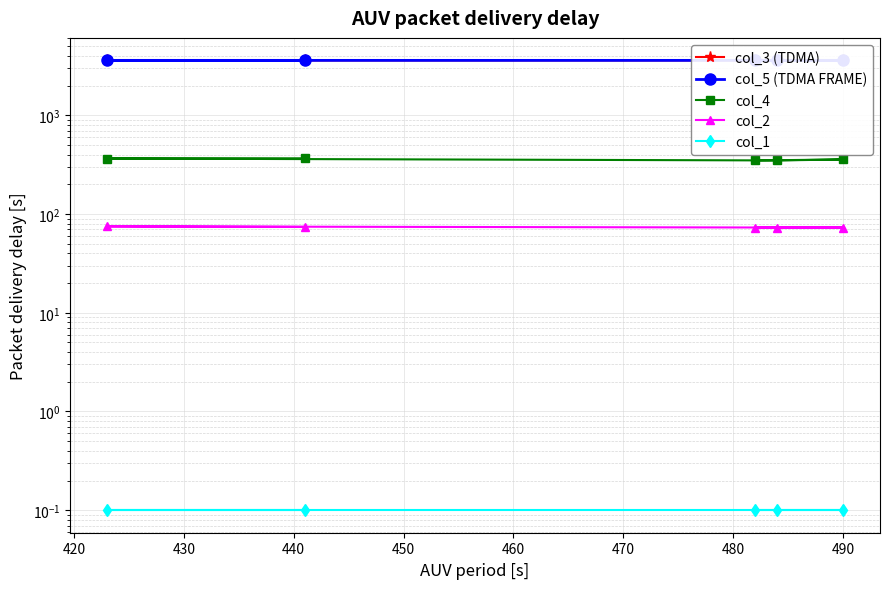

List the series in order of their peak value, highest first.

col_5 (TDMA FRAME), col_3 (TDMA), col_4, col_2, col_1